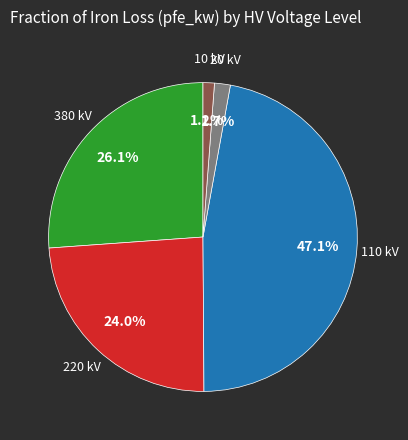

What is the ratio of the value at 380 kV to the value at 220 kV?

1.1